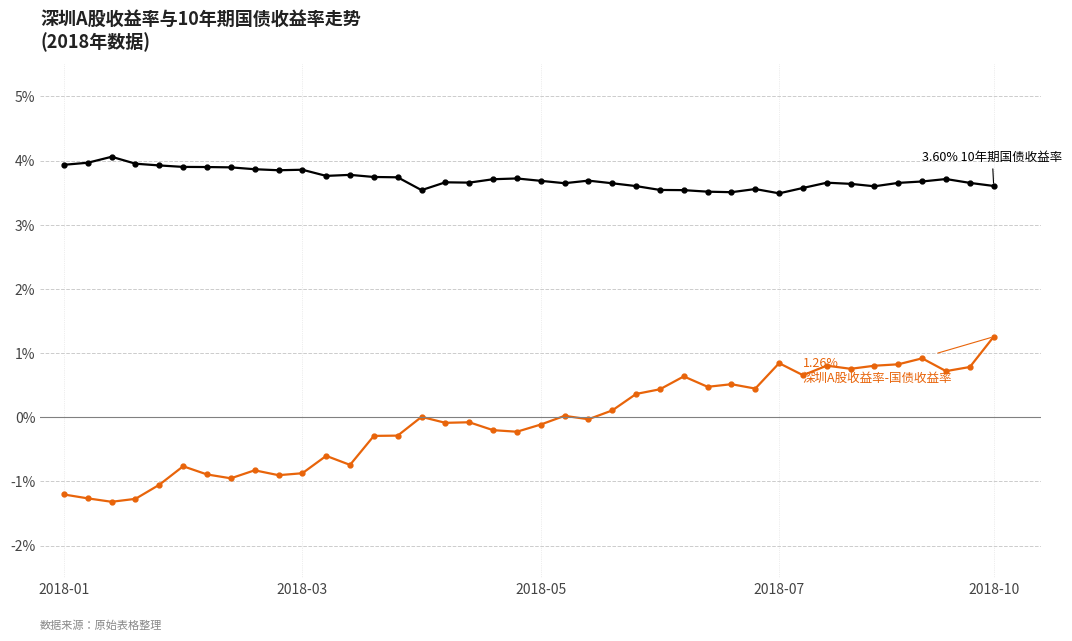

What is the smallest value displayed?

-1.3